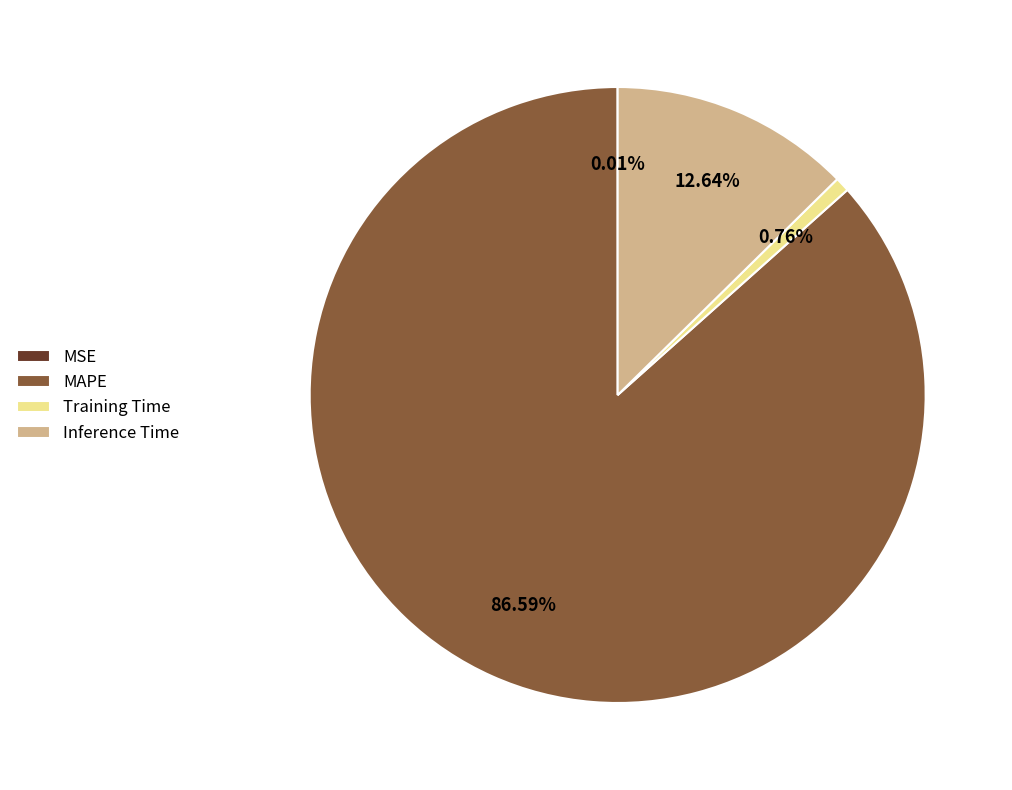

Is the sum of Training Time and Inference Time greater than half?

No